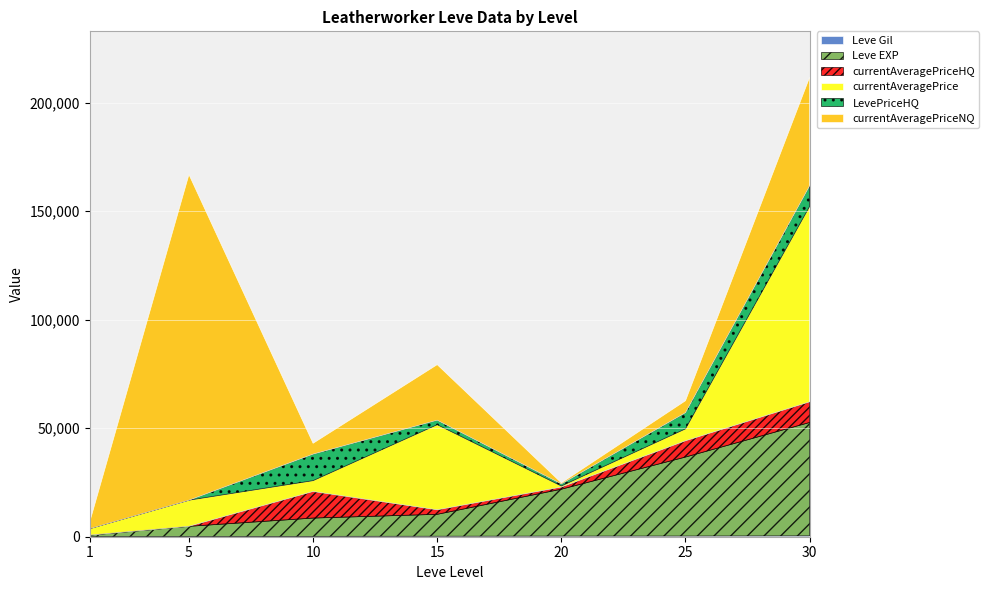

Which series ends up on top after the final intersection of LevePriceHQ and Leve EXP?

Leve EXP